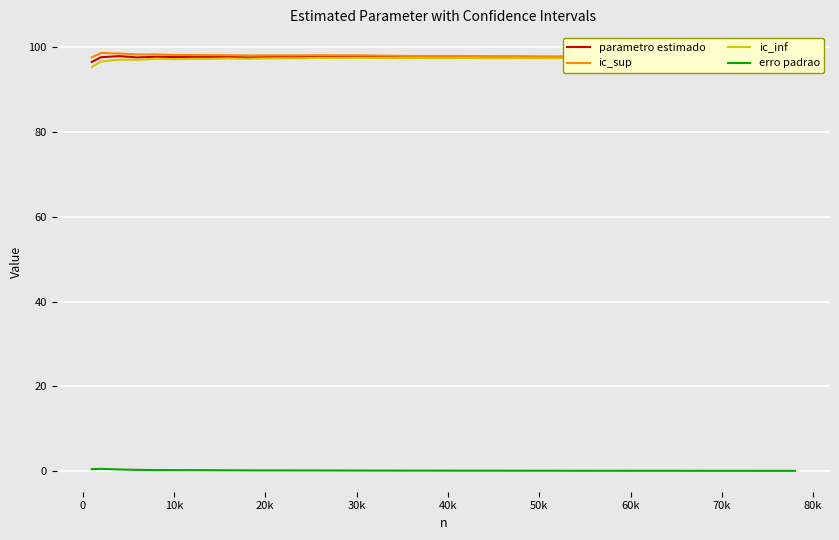

What is the greatest value displayed?

98.6